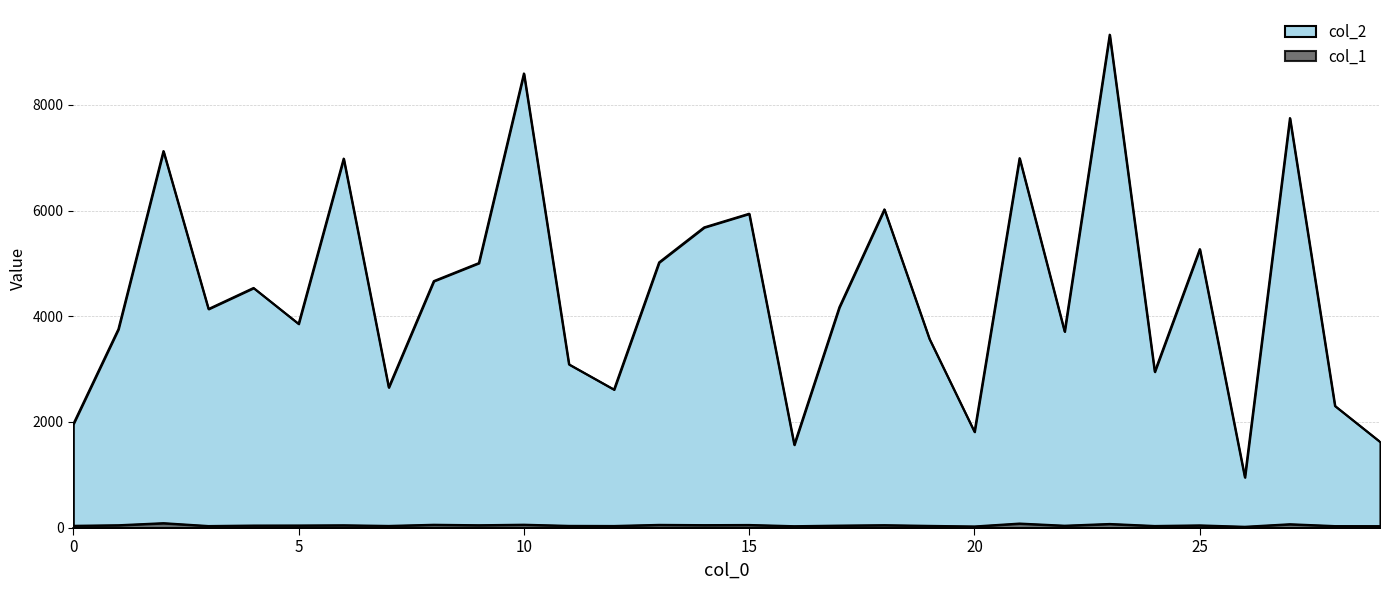

At which label does col_2 reach its peak?

23